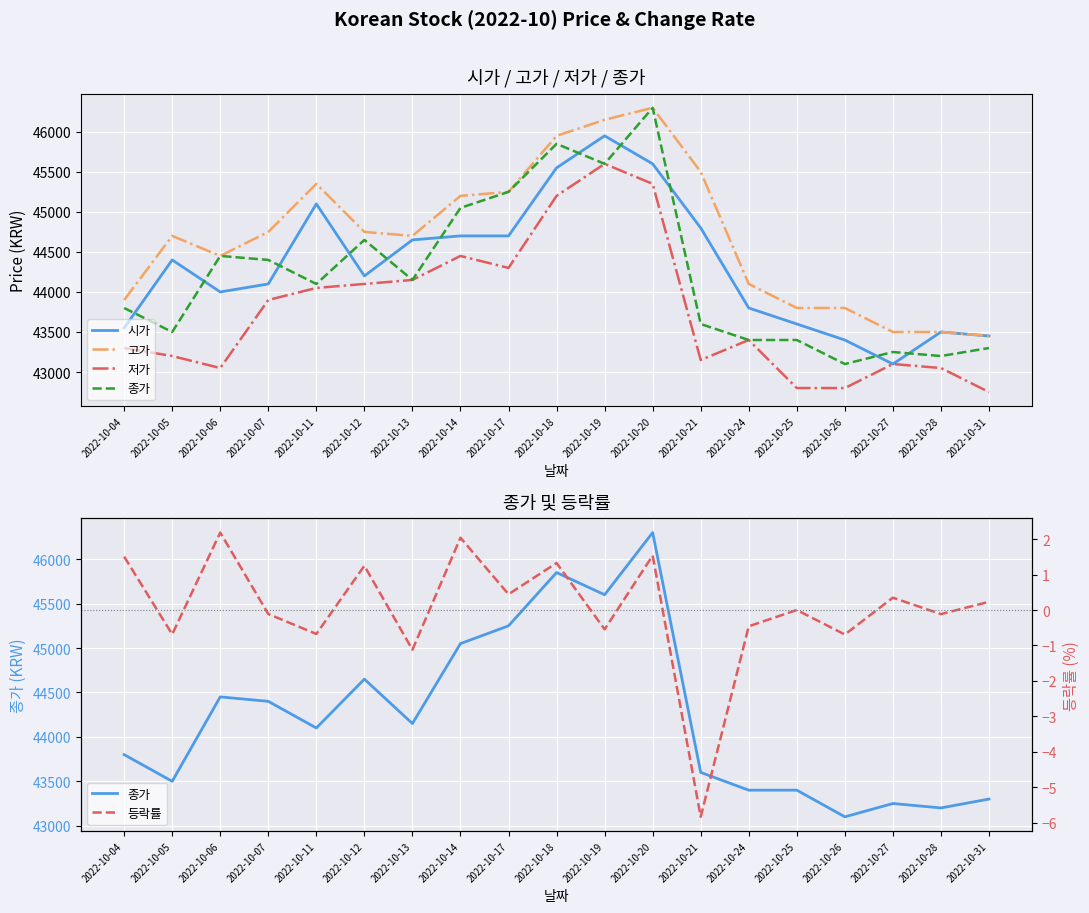

Which category has the highest value across all series?

2022-10-20